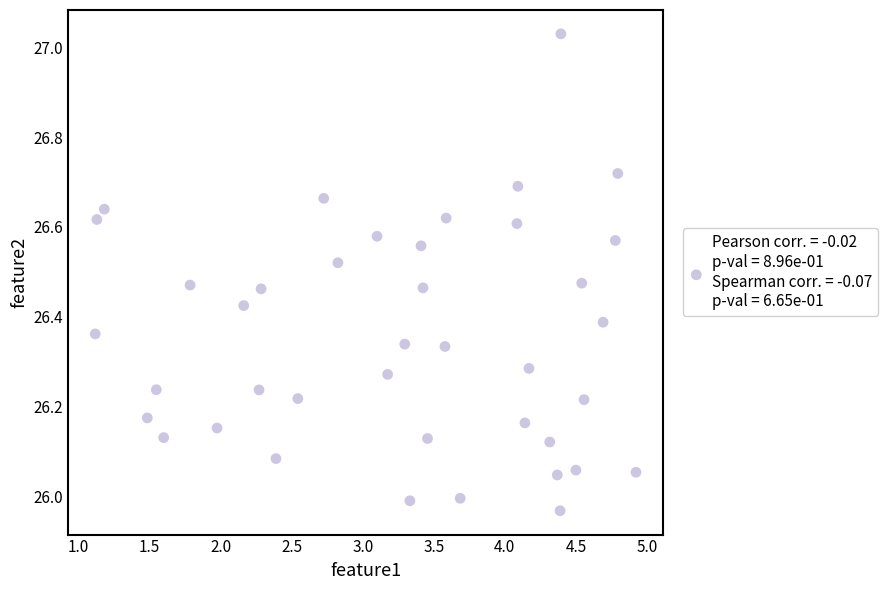

What is the range of Y values (max minus min)?

1.1